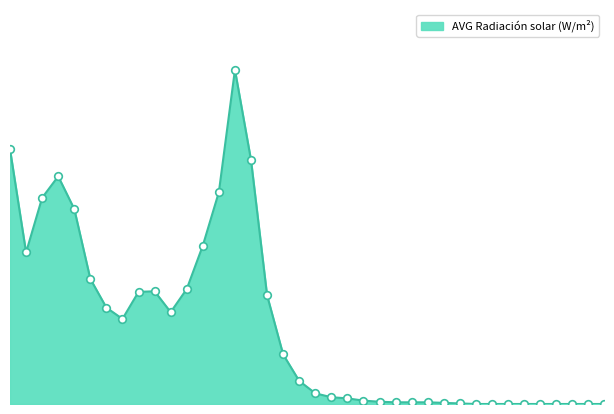

How many lines are shown in the chart?

1